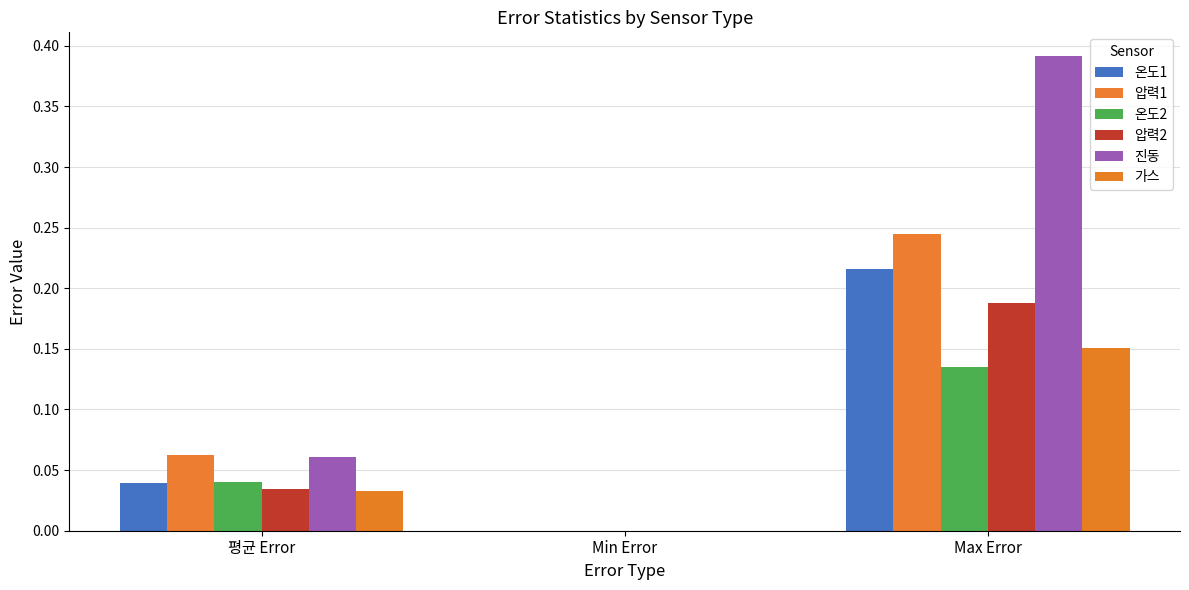

How many groups of bars are there?

3